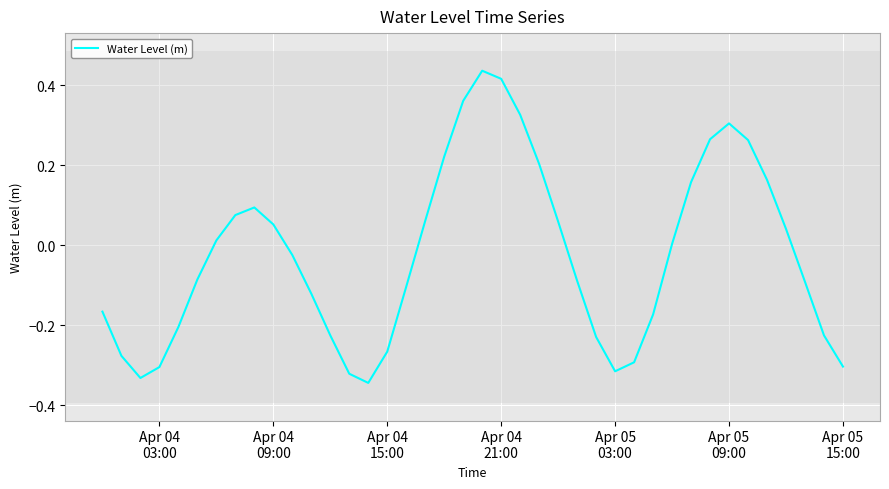

Is this an area chart (filled region under the line)?

No